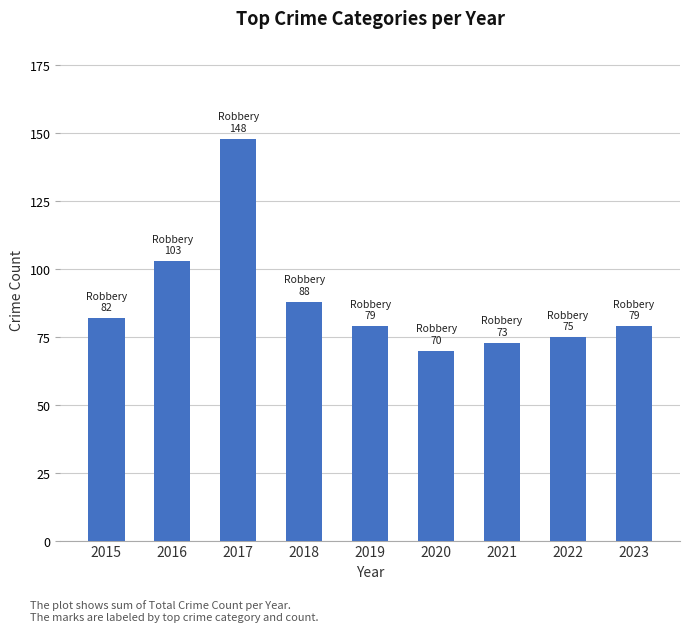

Reading left to right, transcribe all the data shown in this chart.

82	103	148	88	79	70	73	75	79